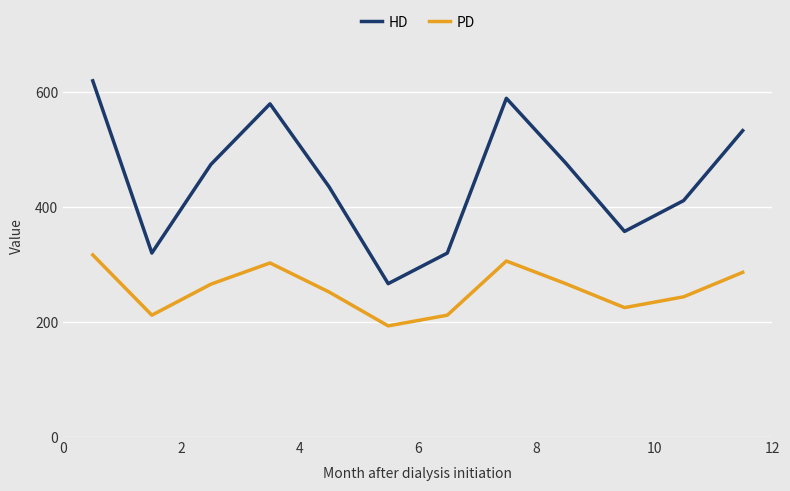

Which series has the widest spread of values?

HD